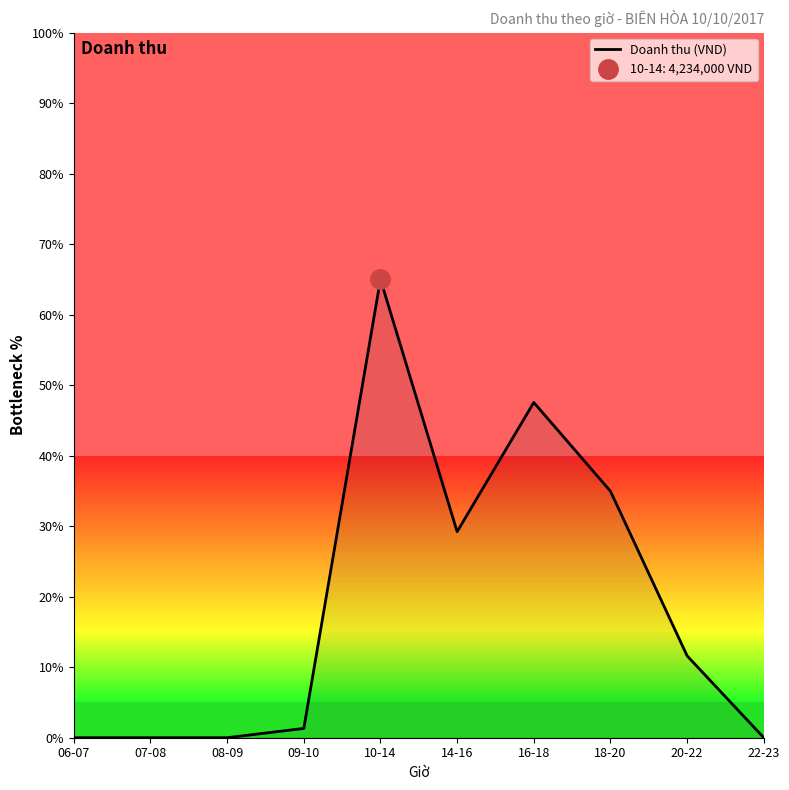

The value of Doanh thu (VND) at 07-08 is 0.0. True or false?

True